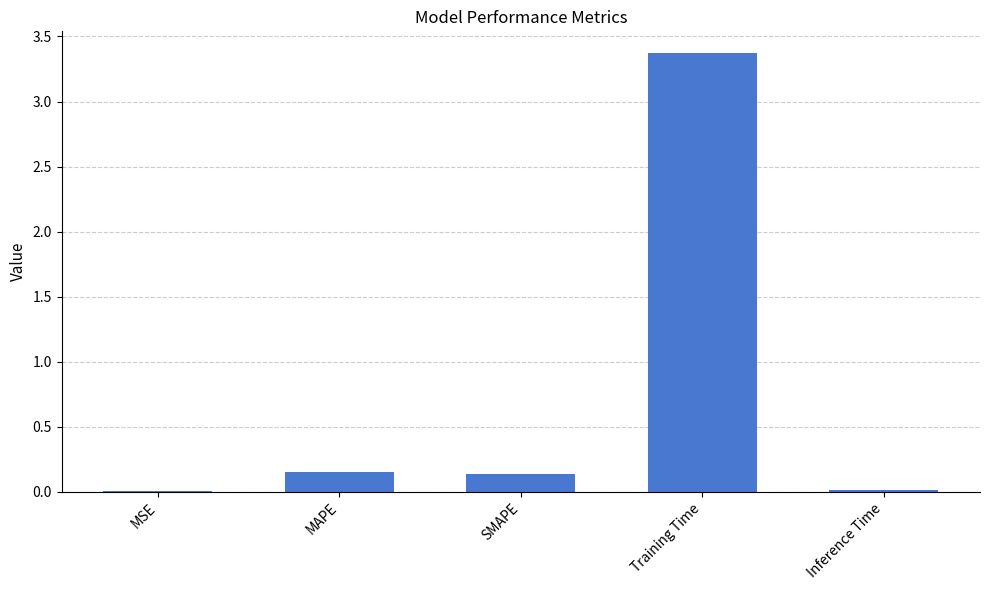

The value at MAPE is 0.0. True or false?

False